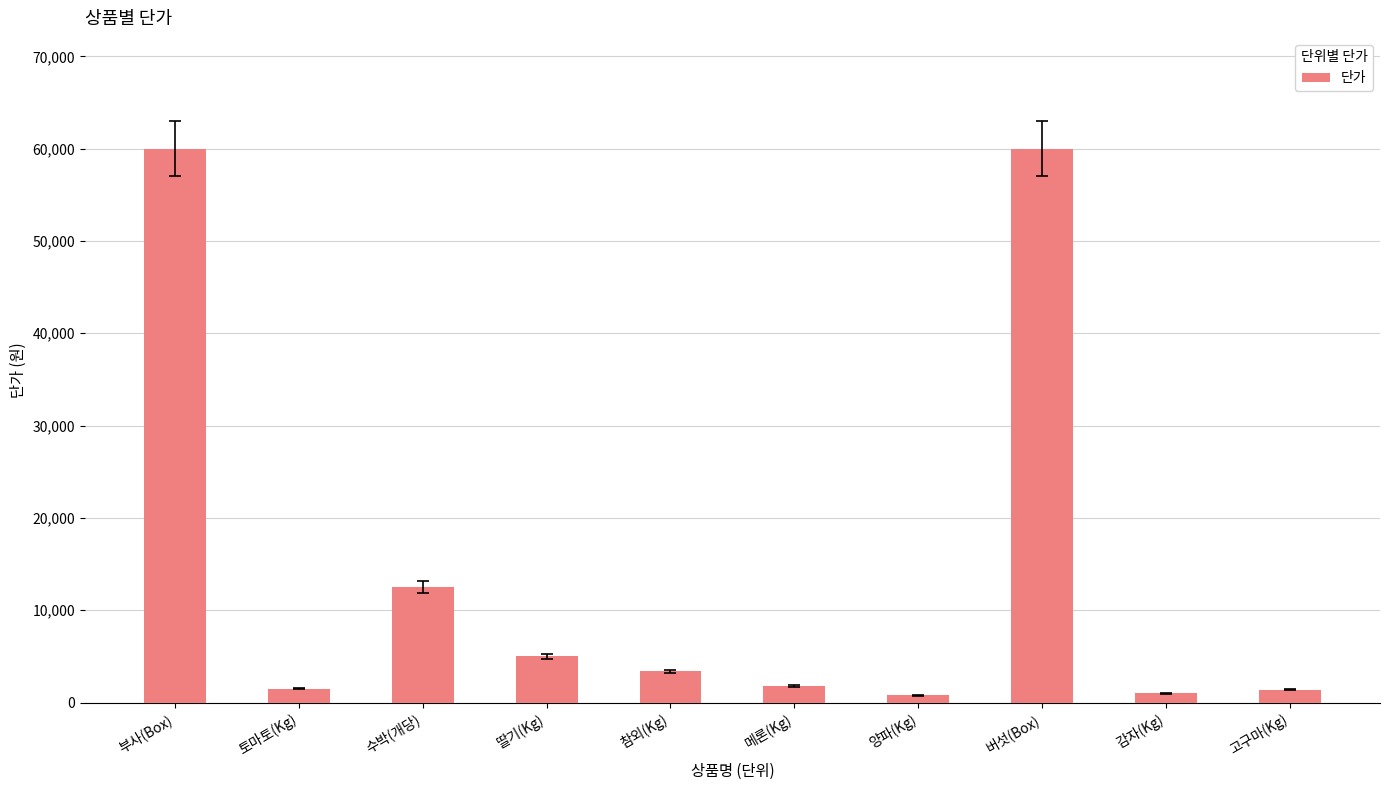

Count the number of data series in this chart.

1